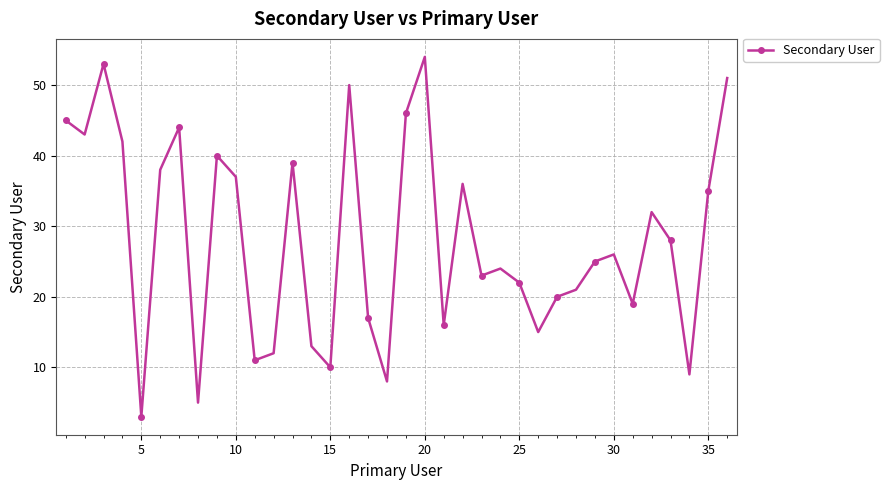

What is the smallest value displayed?

3